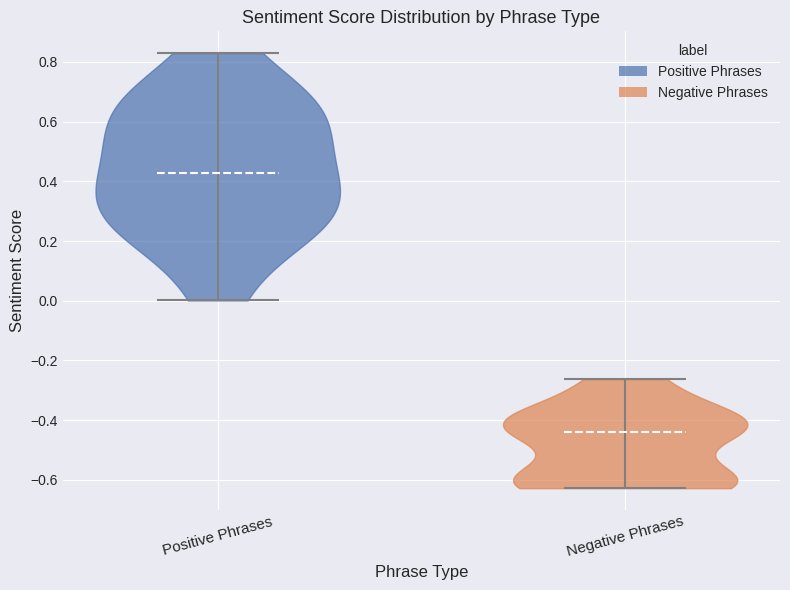

Which violin has the highest median line?

Positive Phrases